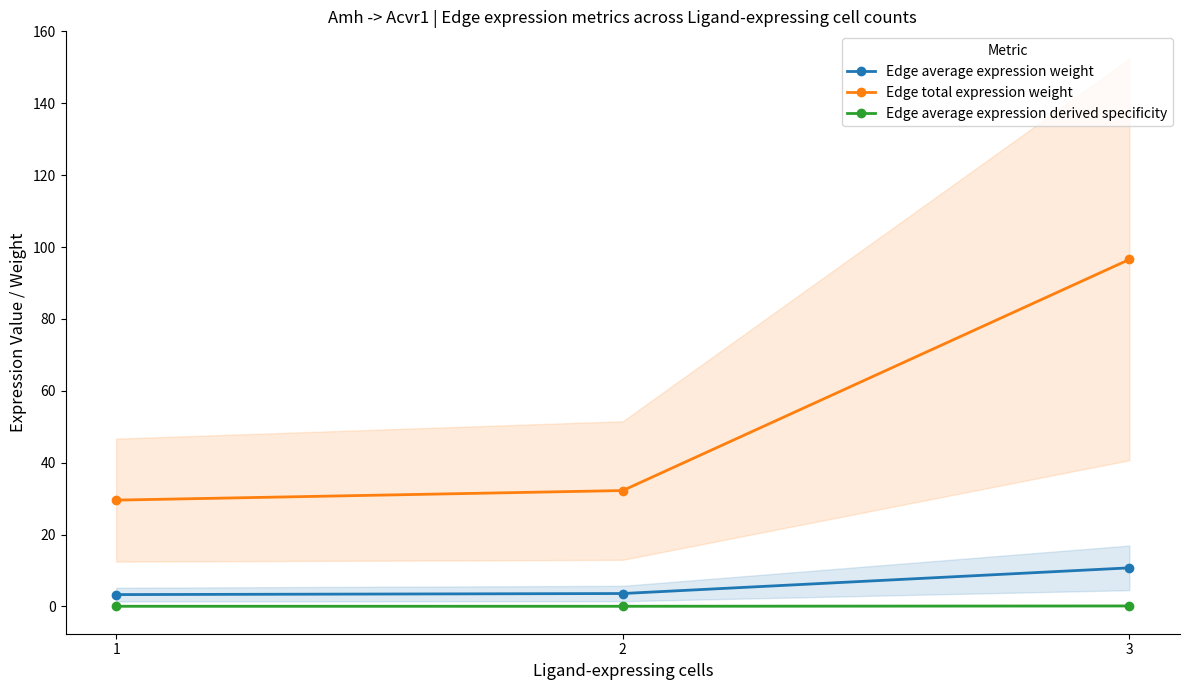

Which label corresponds to the smallest value in the chart?

1